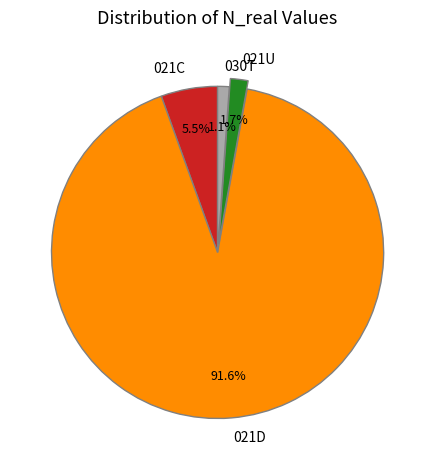

What portion of the pie excludes 021C?

94.5%